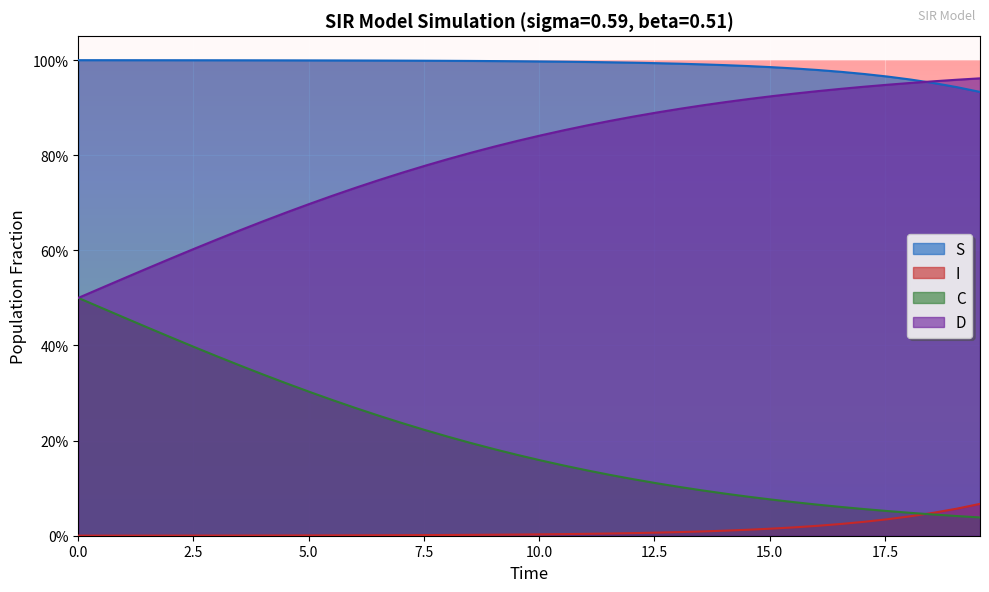

What is the total value across all series at 0.0?

2.0